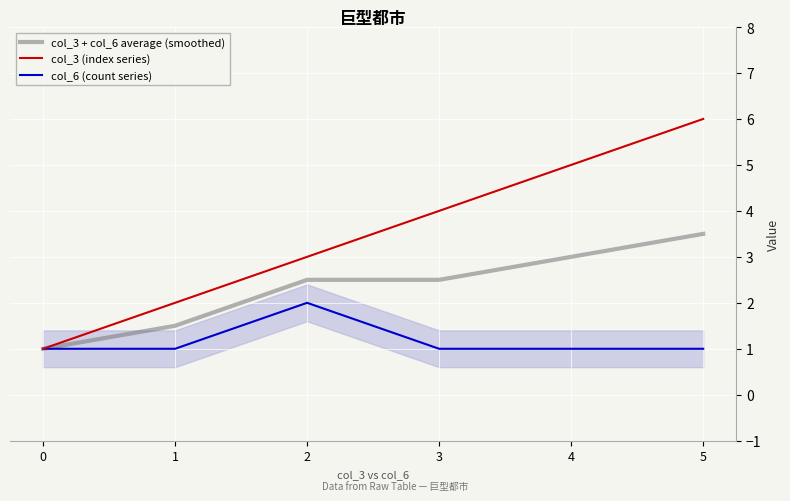

What value does the col_6 (count series) series have at 3?

1.0